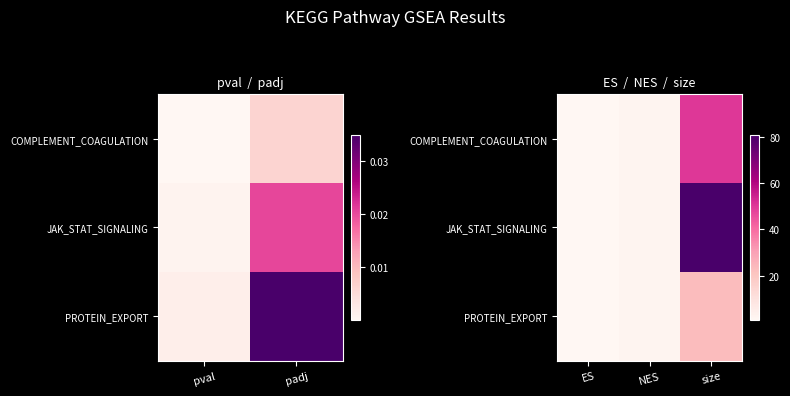

The value of COMPLEMENT_COAGULATION at NES is 3.2. True or false?

False